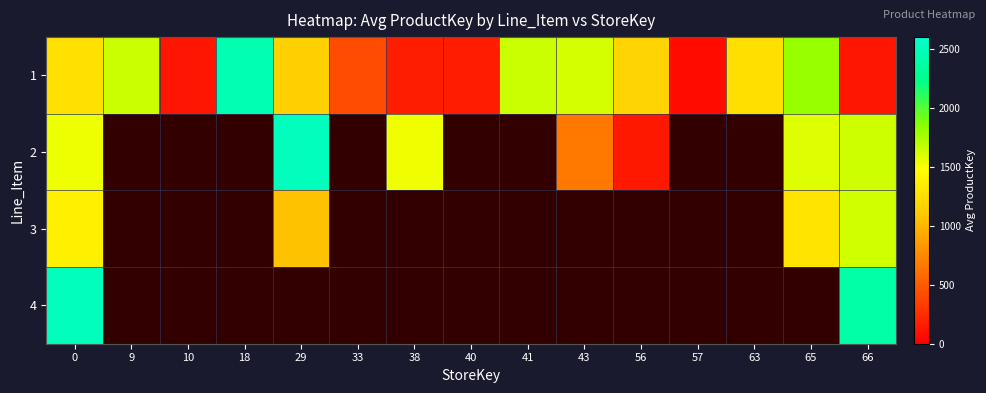

List the series in order of their peak value, highest first.

4, 2, 1, 3